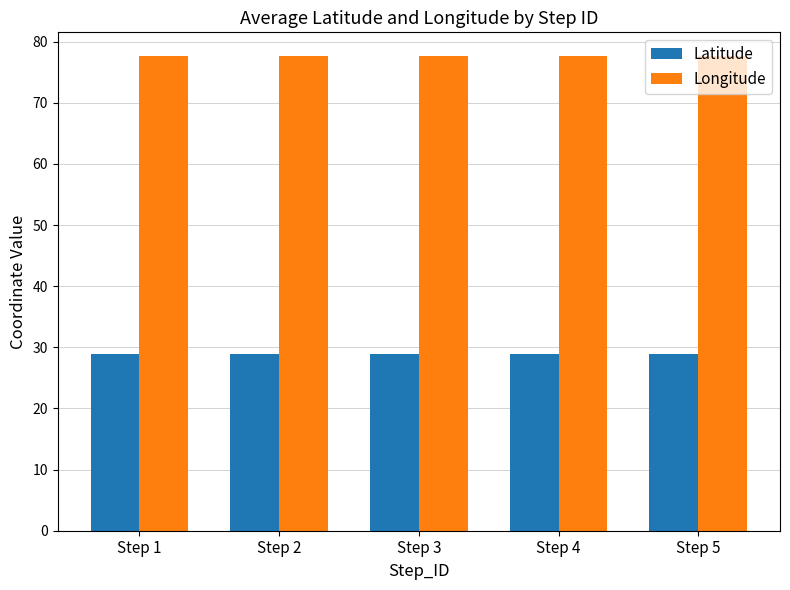

What is the difference between the highest and lowest values at Step 2?

48.7